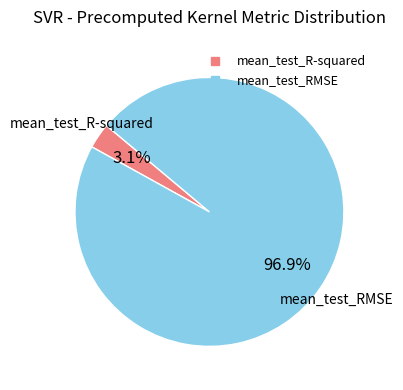

Between mean_test_R-squared and mean_test_RMSE, which is larger?

mean_test_RMSE